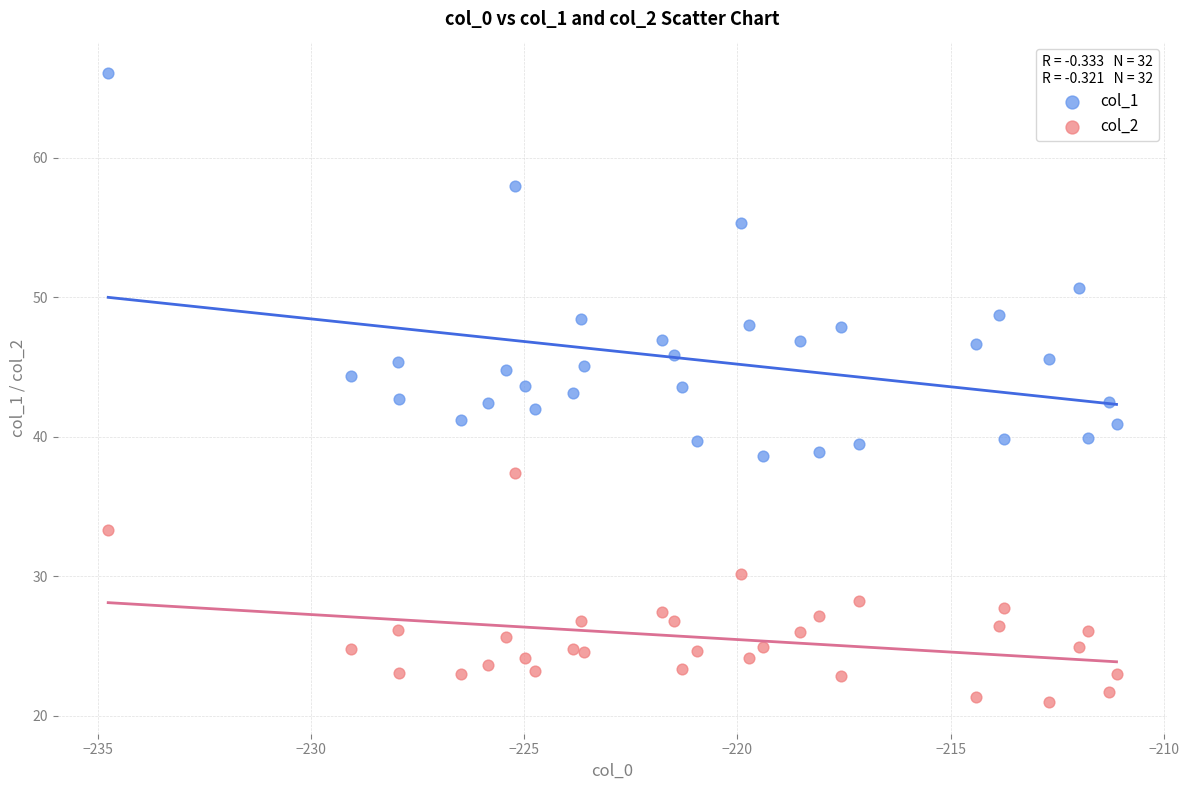

Across all data points, what is the range of X values (max minus min)?

23.6